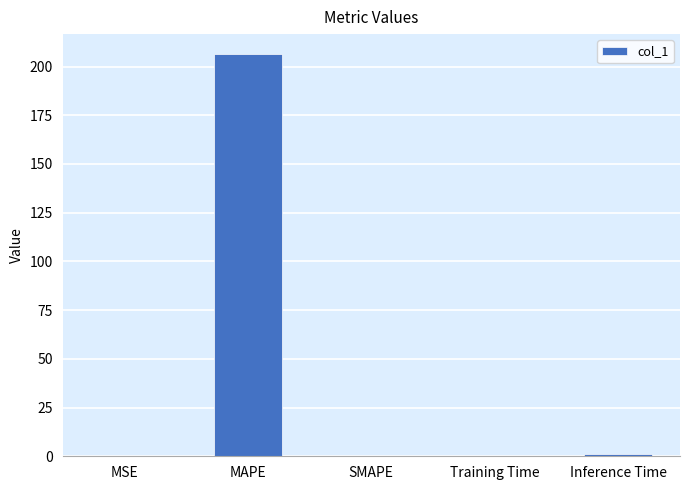

True or false: the data shows 206.3 at MAPE.

True